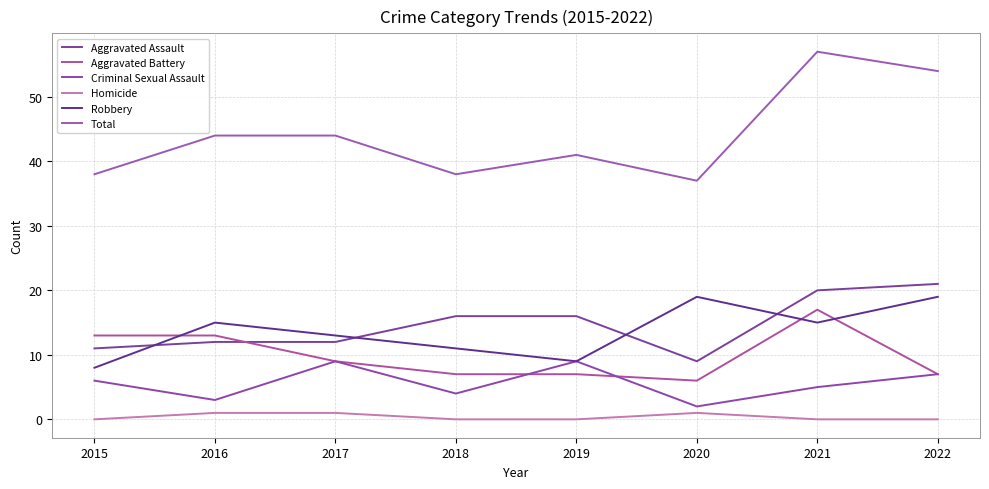

In Aggravated Assault, how many points are lower than both neighbors (excluding endpoints)?

1